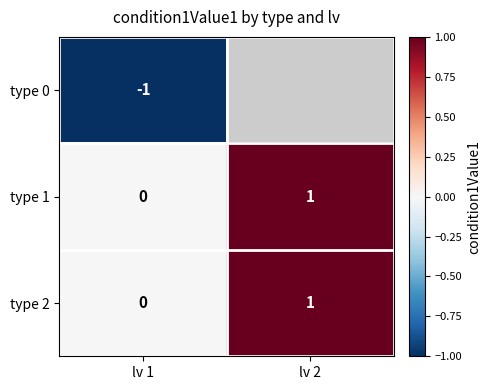

List the labels in order of type 1 value, largest first.

lv 2, lv 1